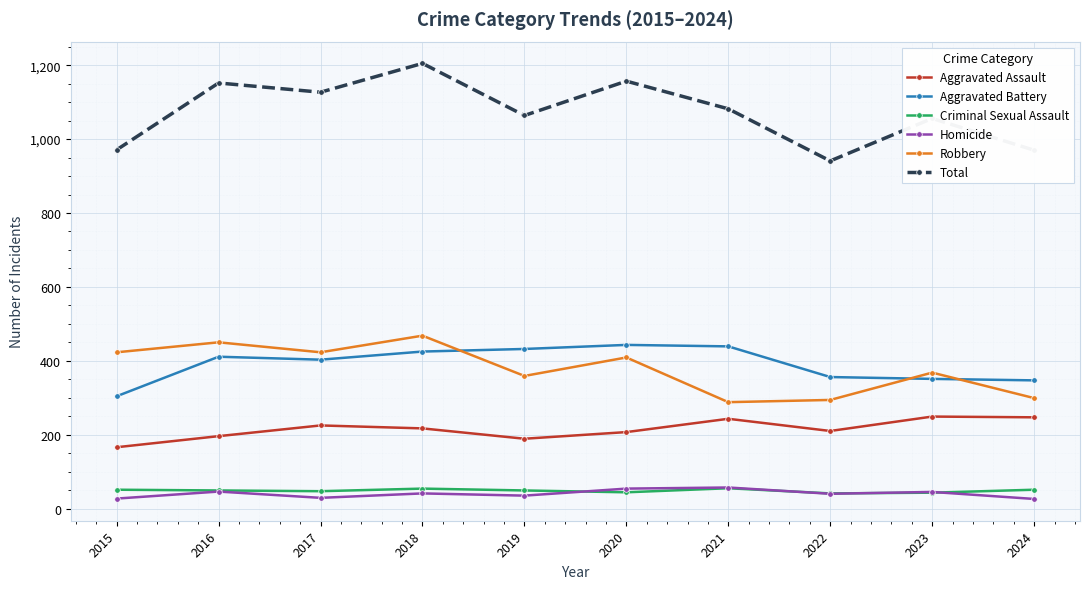

True or false: Aggravated Assault and Criminal Sexual Assault intersect in this chart.

False